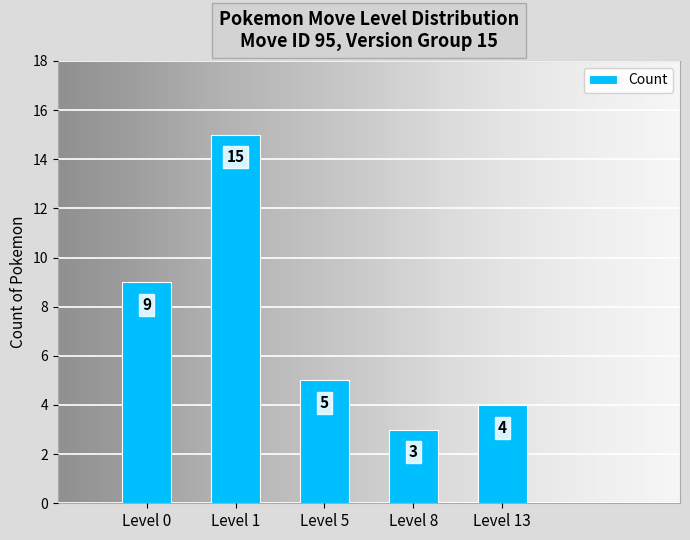

Where is the data nearest to the value 9?

Level 0